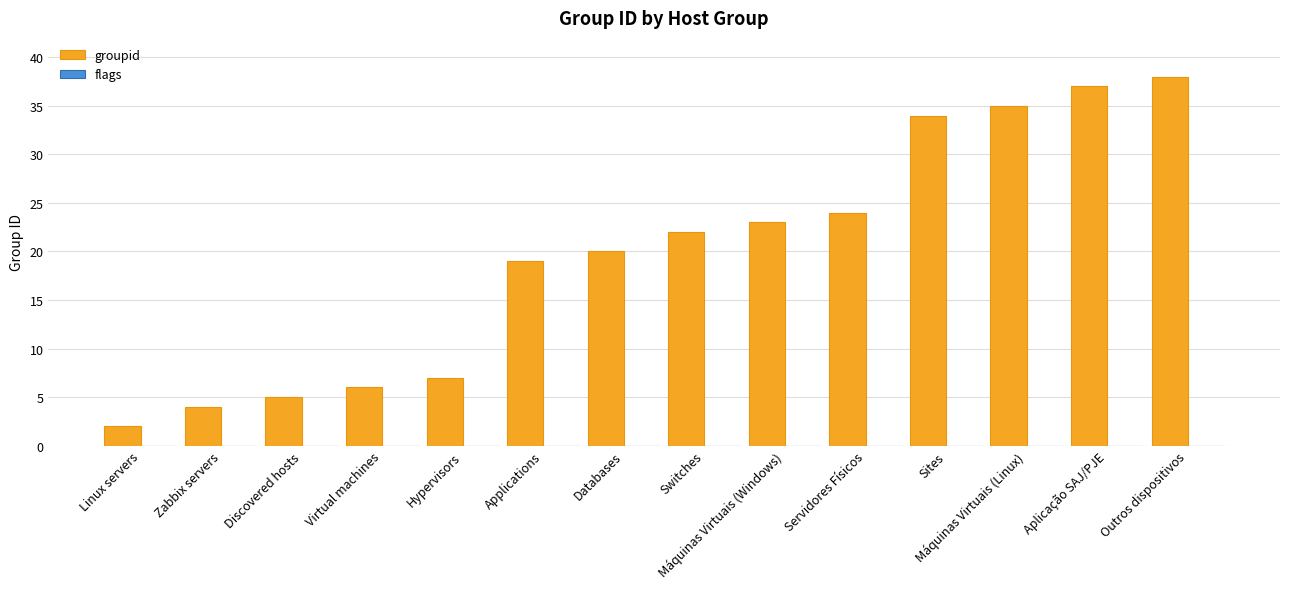

What is the average value?

20